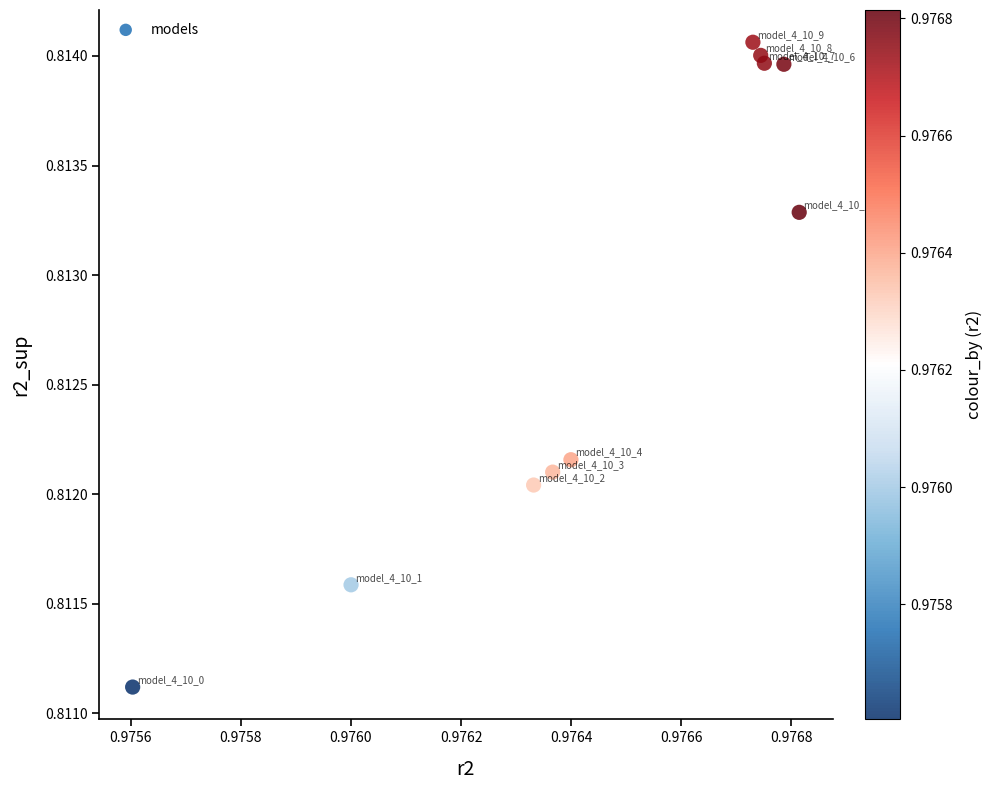

What is the average X value?

1.0